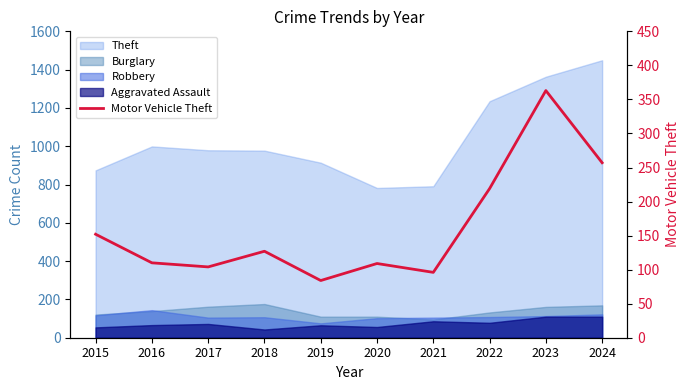

What is the value of the 3rd point from the left?

104